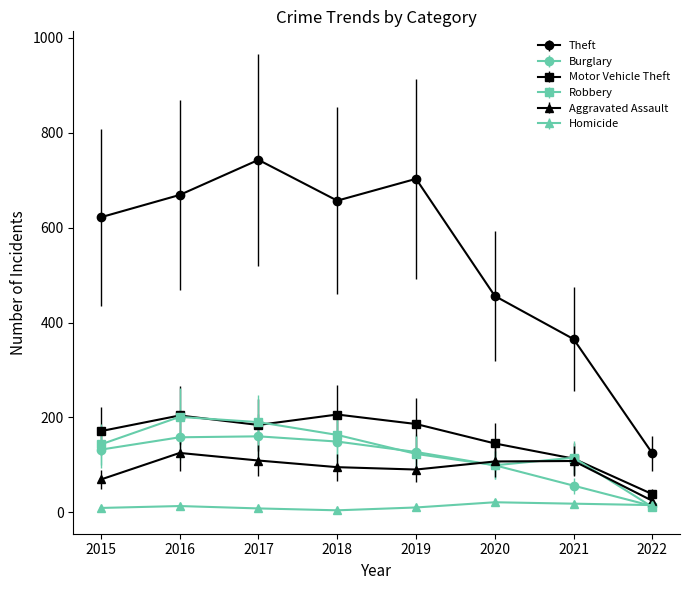

Is this an area chart (filled region under the line)?

No